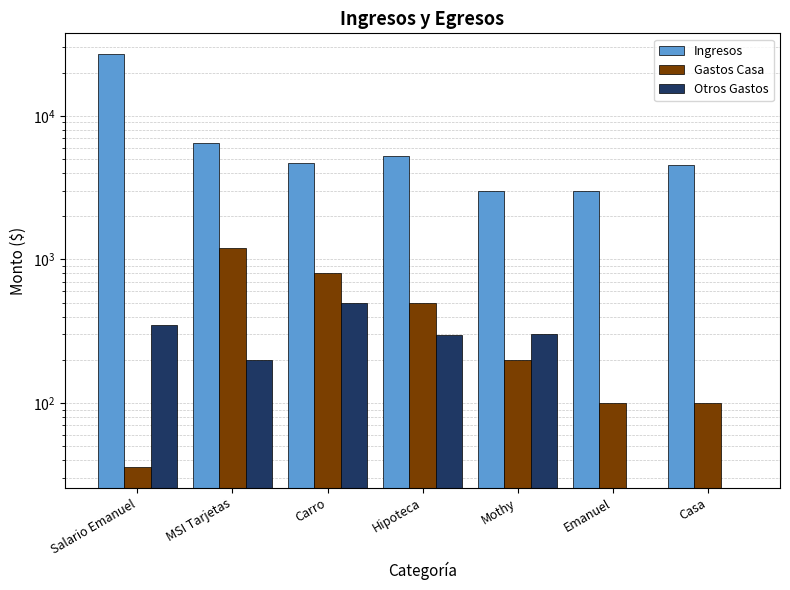

How many data points in Ingresos are less than 4672?

3